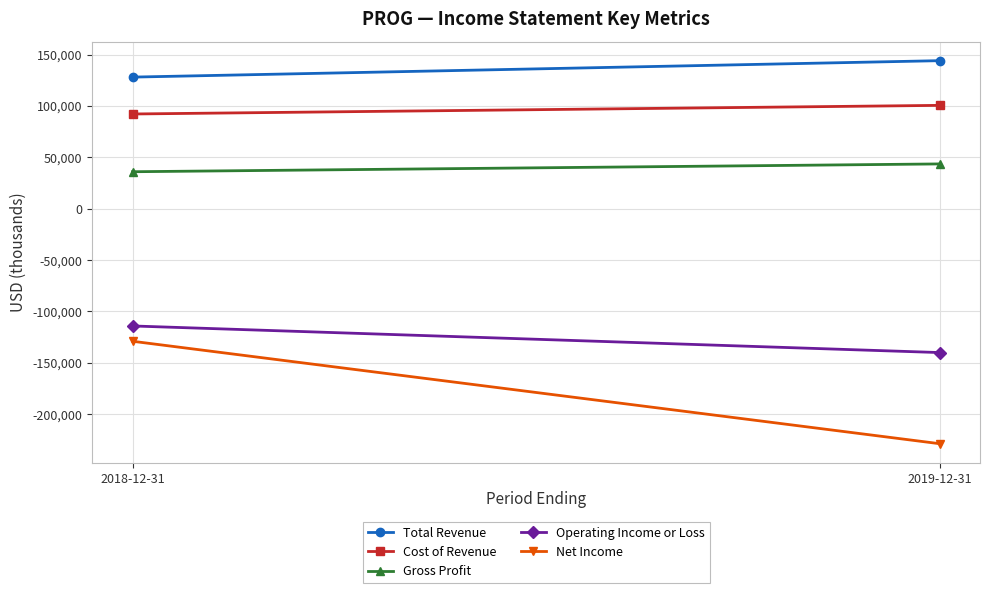

What is the difference between the maximum and minimum values in the Cost of Revenue series?

8400